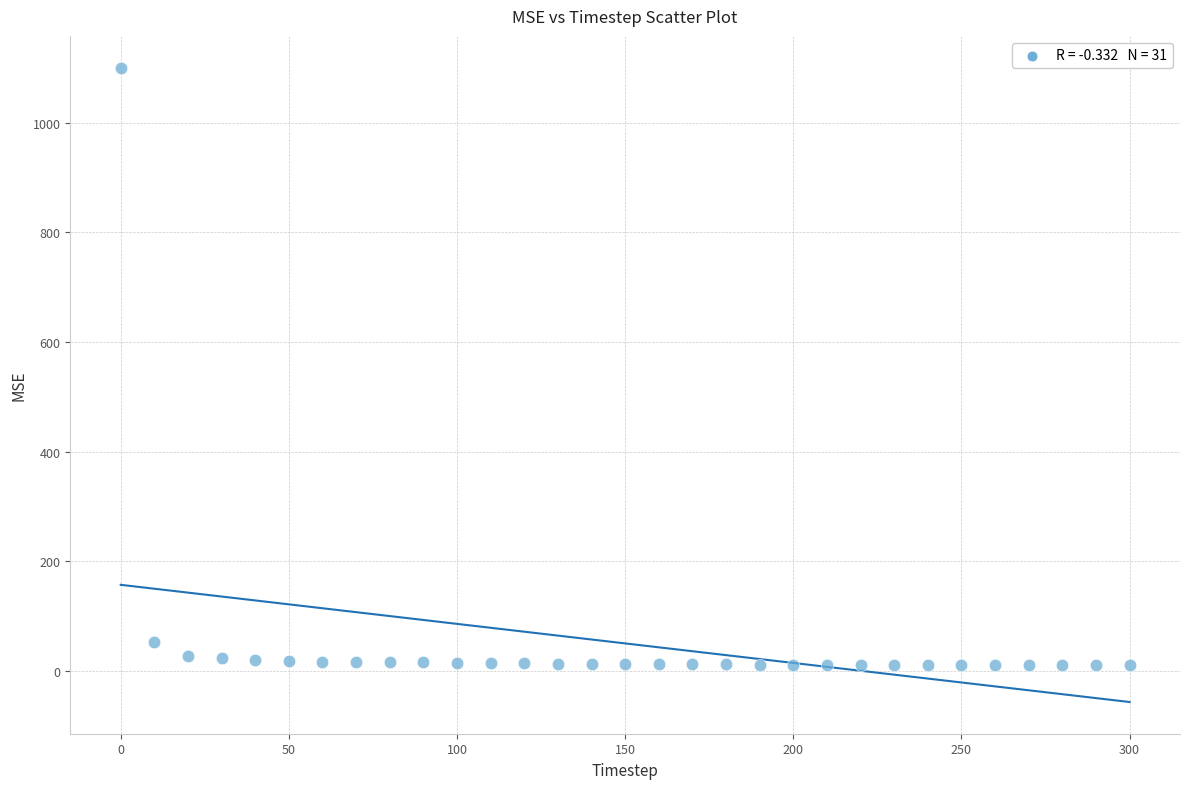

What Y value in the scatter plot is closest to 555?

51.9